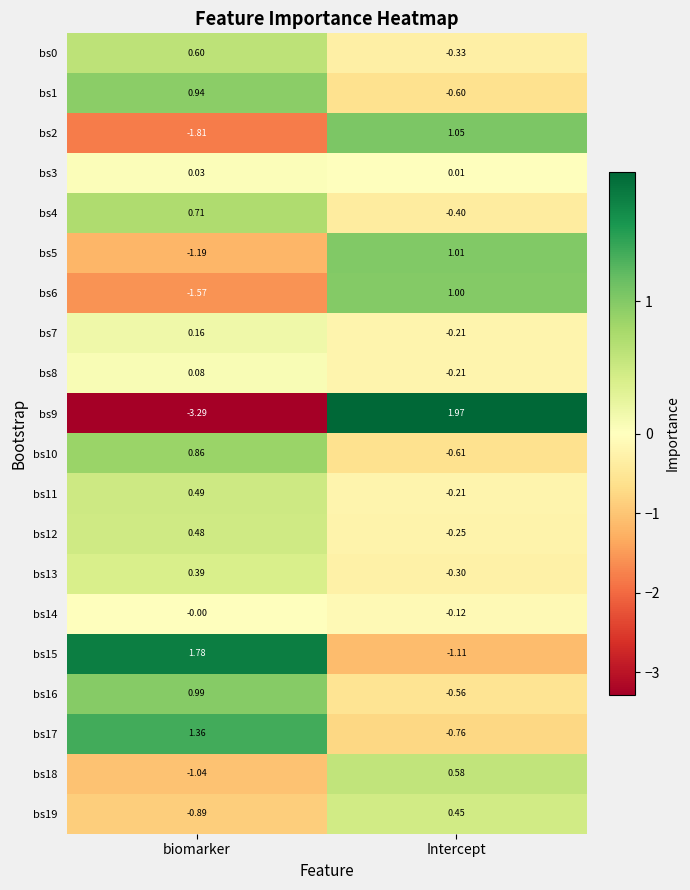

List the labels in order of bs16 value, largest first.

biomarker, Intercept